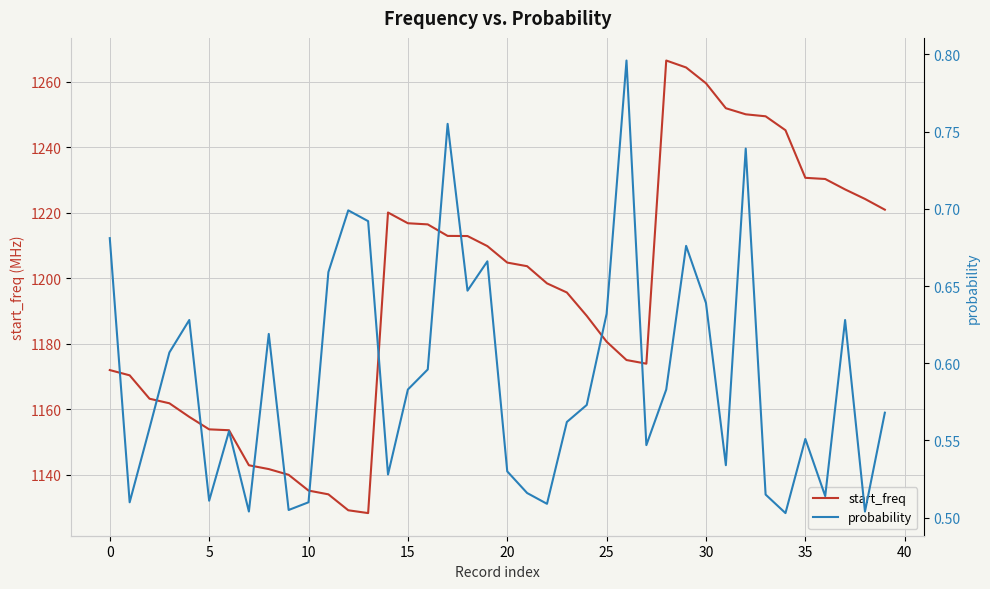

What is the lowest value of the start_freq series?

1128.3